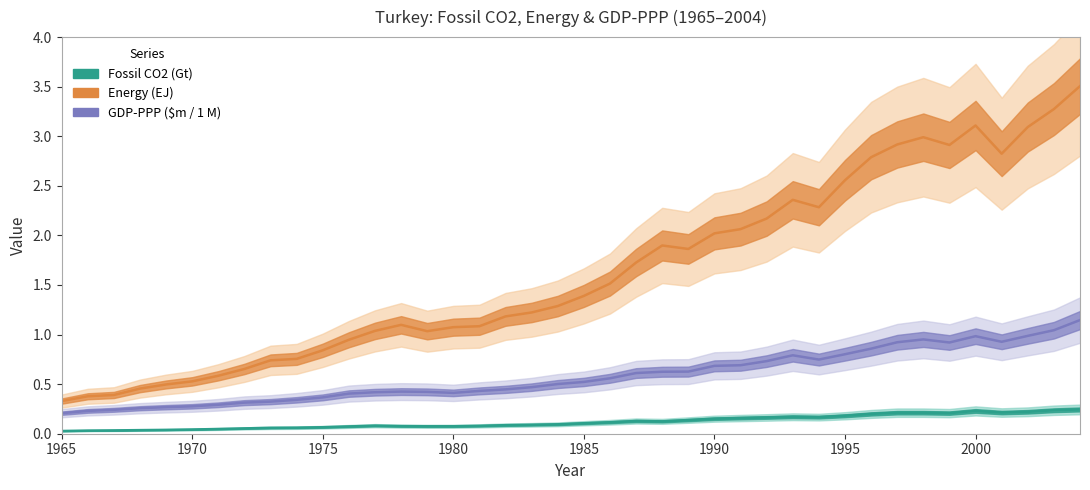

At which label does GDP-PPP ($m, /1e6) reach its minimum?

1965